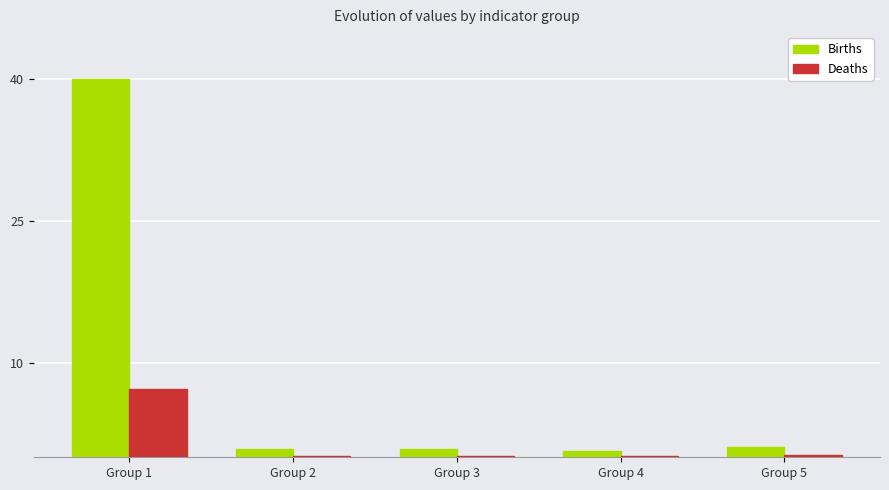

What is the sum of all Births values?

43.4